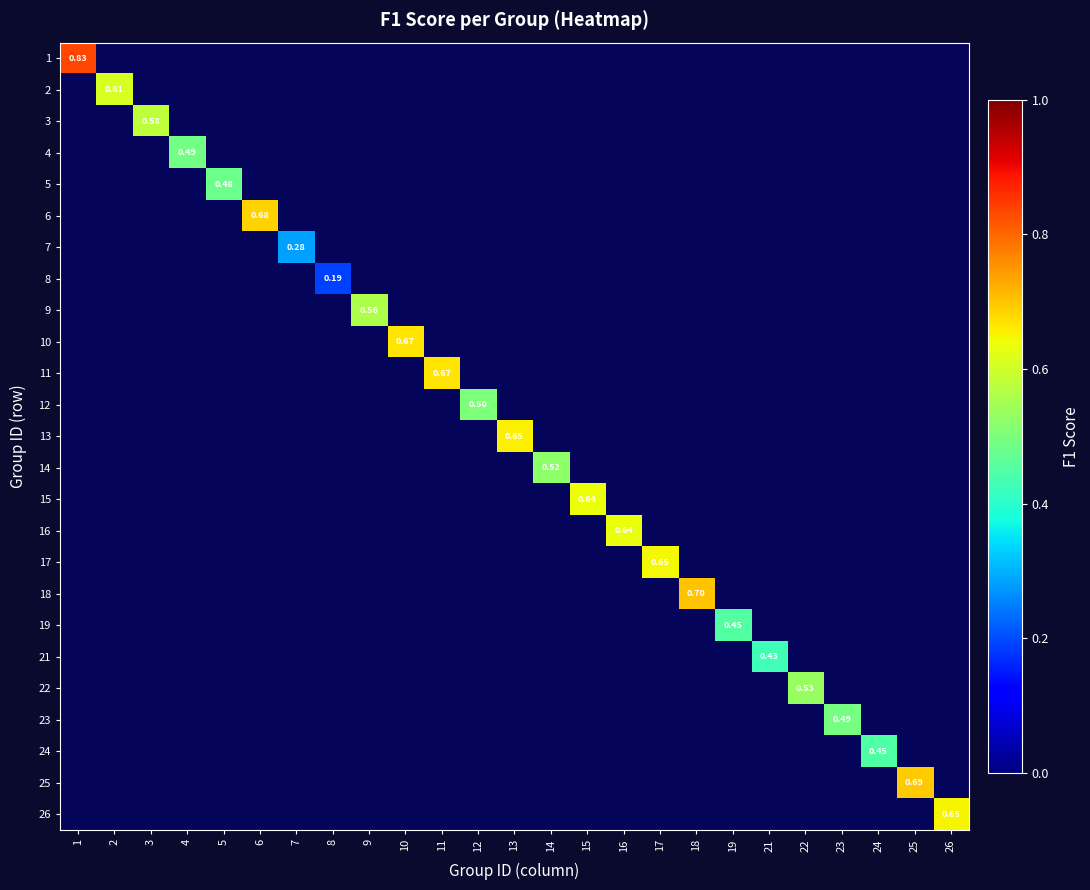

Where is 25 nearest to the value 0?

1